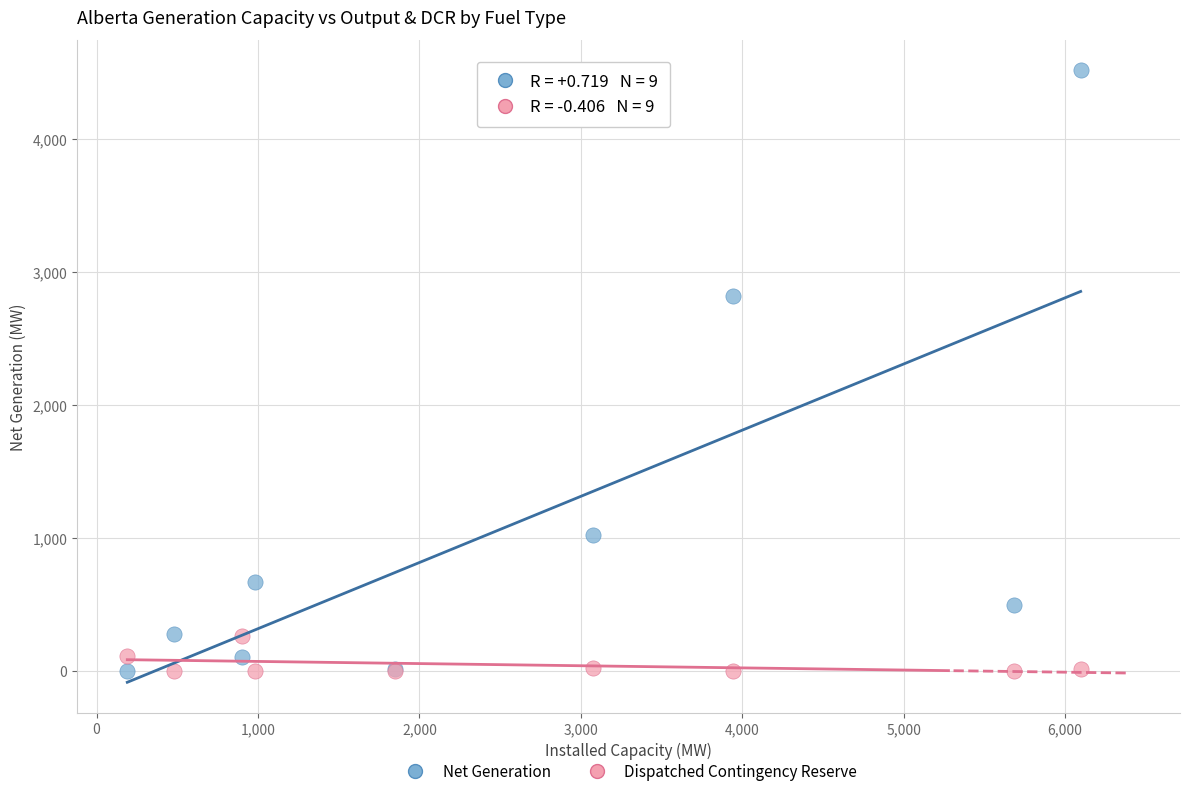

What are all the series names shown in the legend?

Net Generation, Dispatched Contingency Reserve